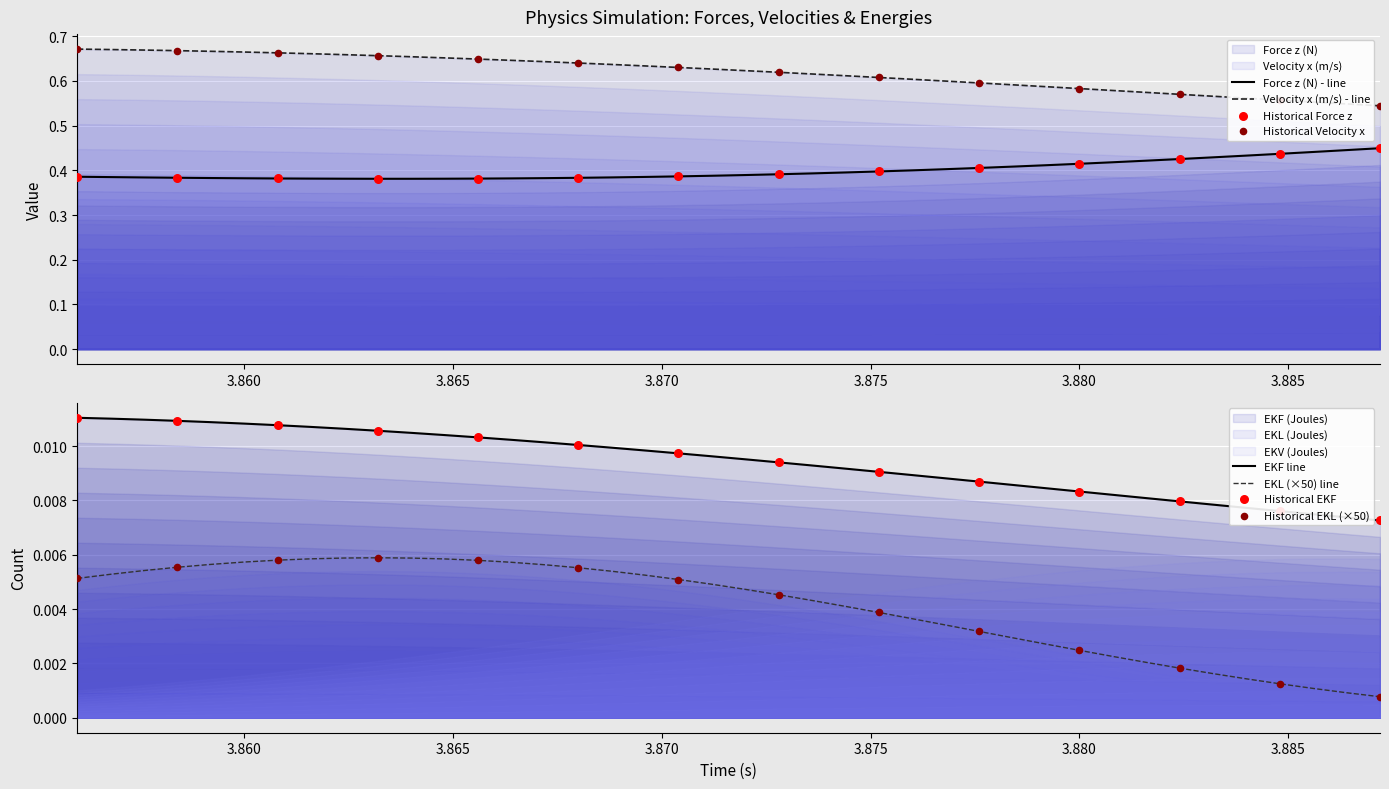

Which series has the widest spread of Y values?

velocity_x